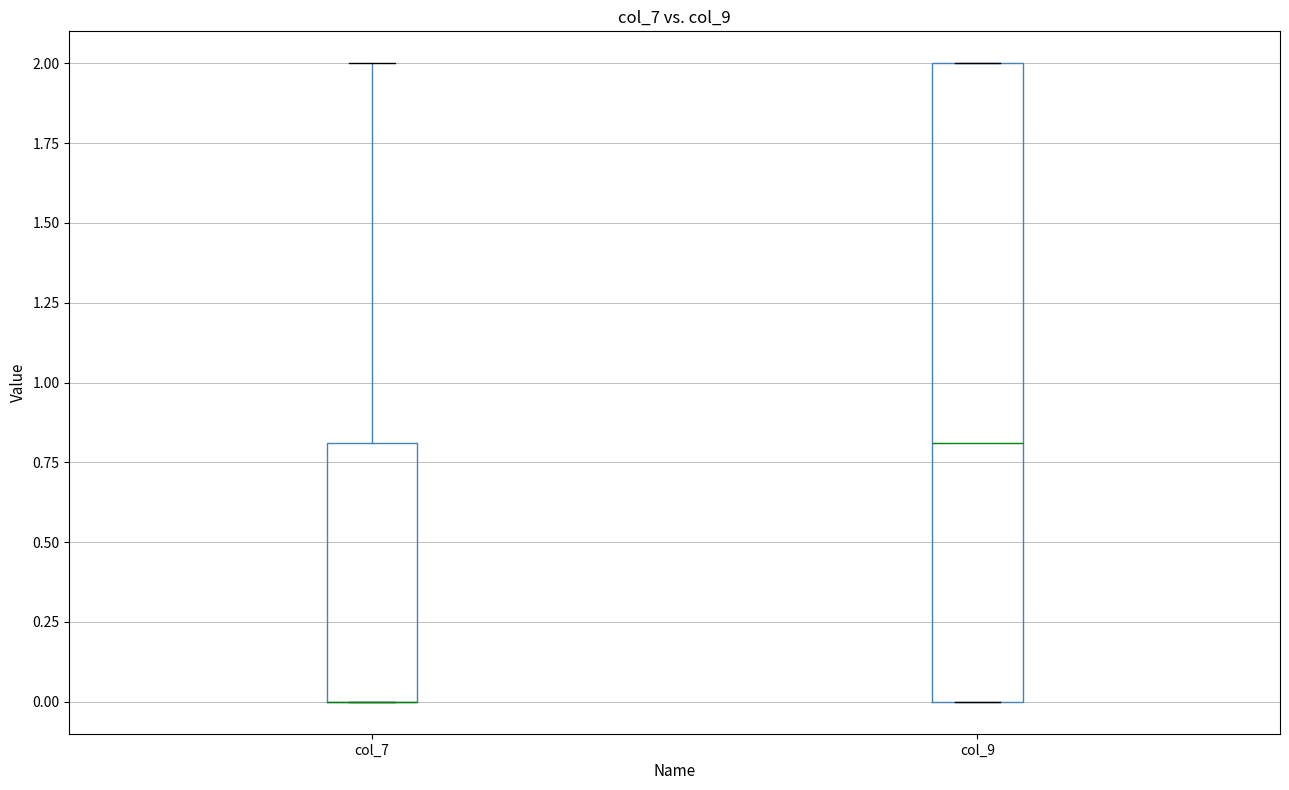

Reading left to right, transcribe this box plot: for each box, give where its median line is, the range the box spans, and where its two whiskers end, as read against the y-axis. The values are not printed on the chart, so give them approximately, as read against the axis.

col_7: median 0.0 (drawn on the box's lower edge), box 0.0 to 0.8, whiskers 0.0 to 2.0
col_9: median 0.8, box 0.0 to 2.0, whiskers 0.0 to 2.0